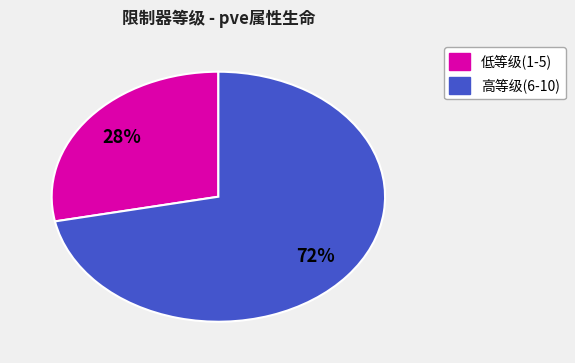

To the nearest percent, what is the average slice percentage?

50%